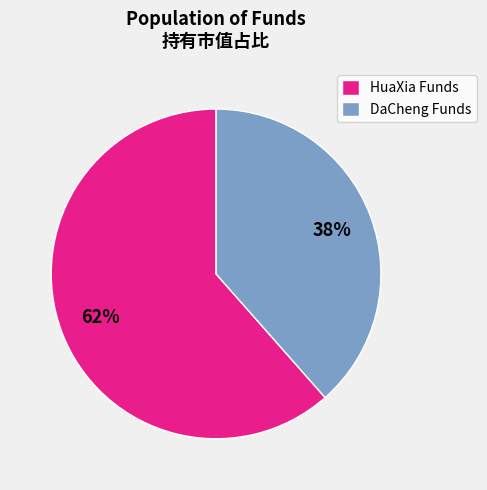

Count the number of slices in the pie.

2